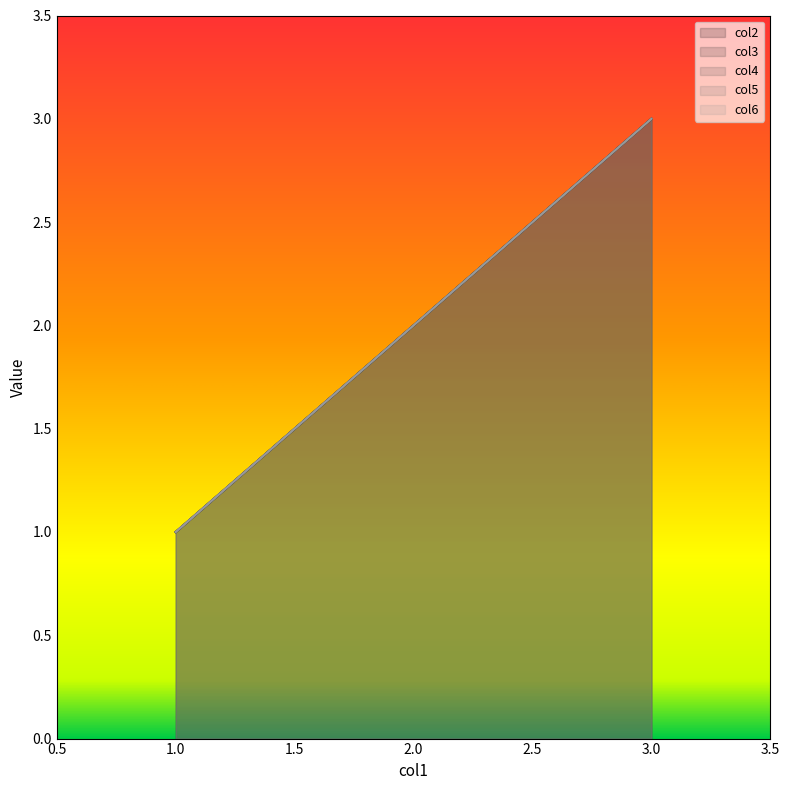

Reading left to right, list all the values displayed in this chart.

col2: 1	2	3
col3: 1	2	3
col4: 1	2	3
col5: 1	2	3
col6: 1	2	3